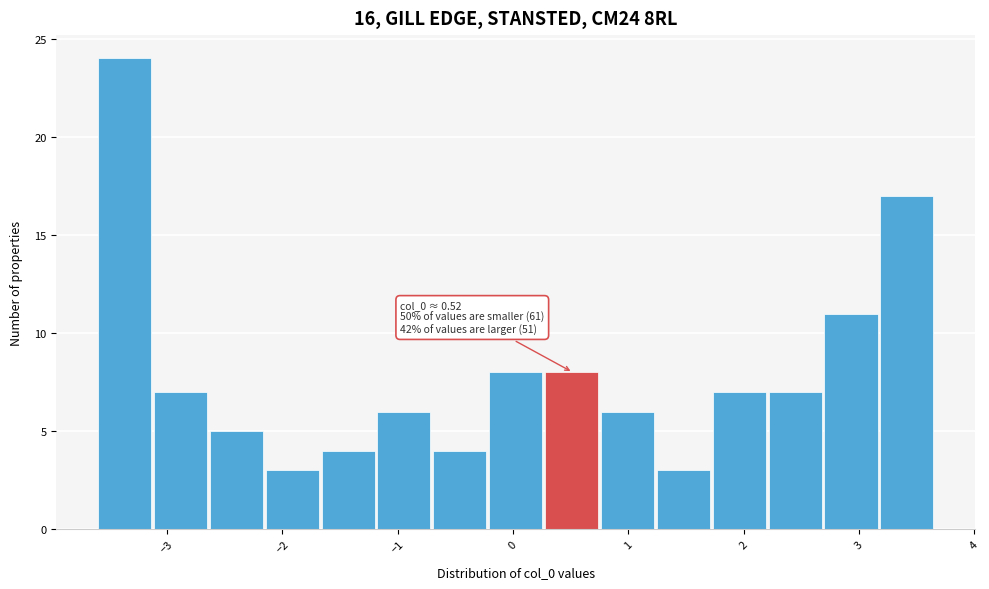

Over which range of the x-axis is the bar tallest?

-3.6 to -3.1